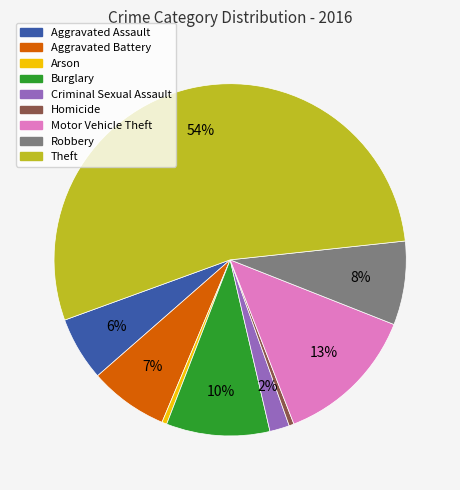

Which has a higher value, Homicide or Aggravated Assault?

Aggravated Assault